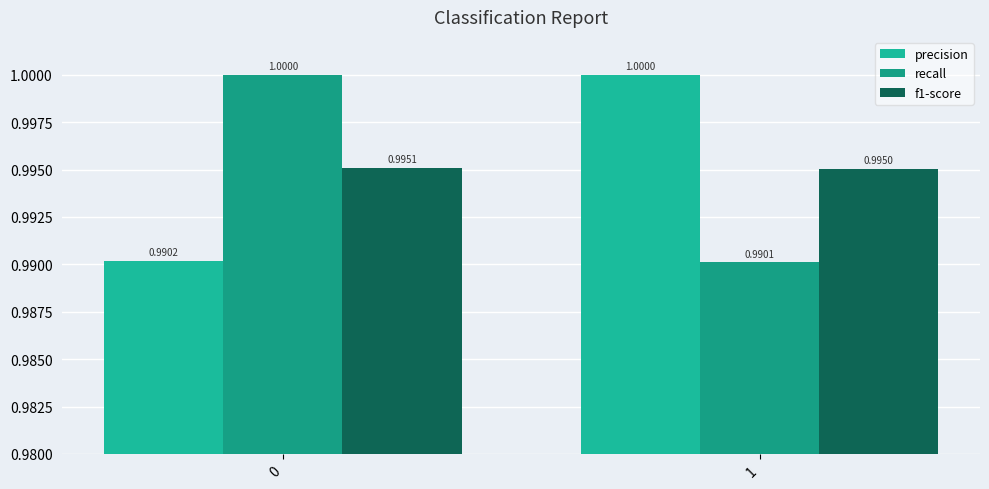

Which category has the lowest value in the recall series?

1